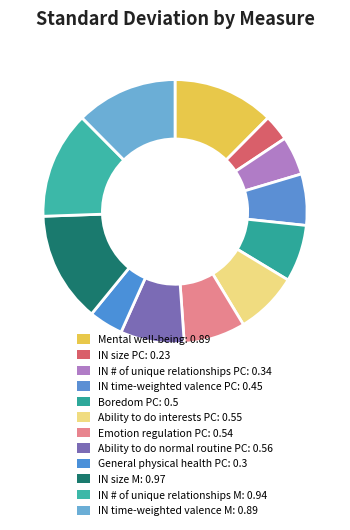

To the nearest percent, what is the difference between the IN time-weighted valence M and General physical health PC slice percentages?

8%